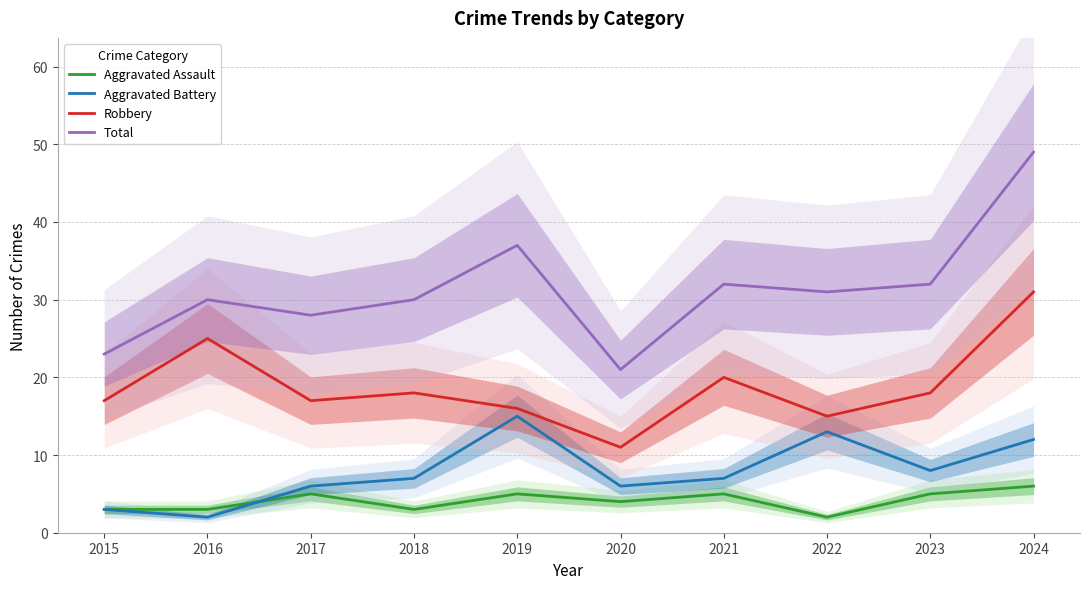

What is the value of the Aggravated Assault point at the 10th from the left?

6